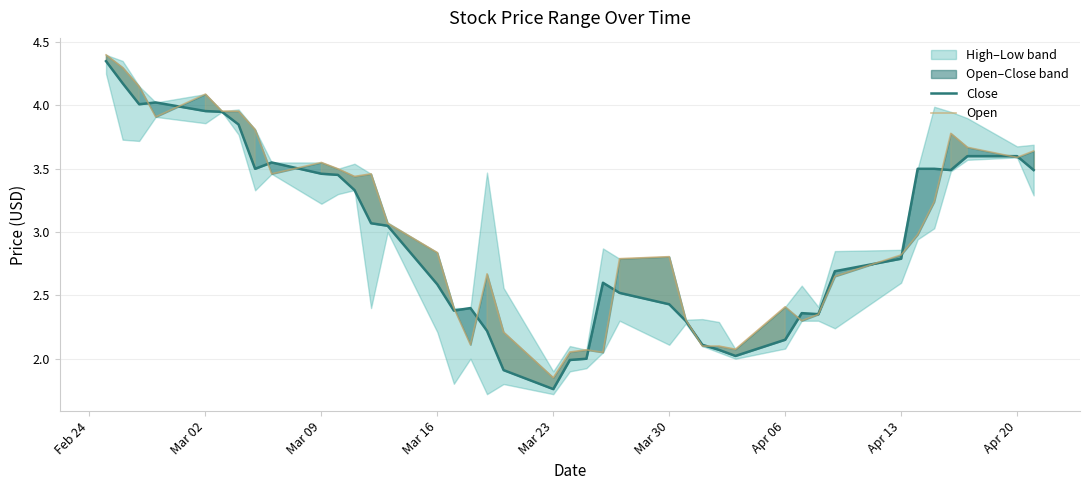

What is the greatest value displayed?

4.4